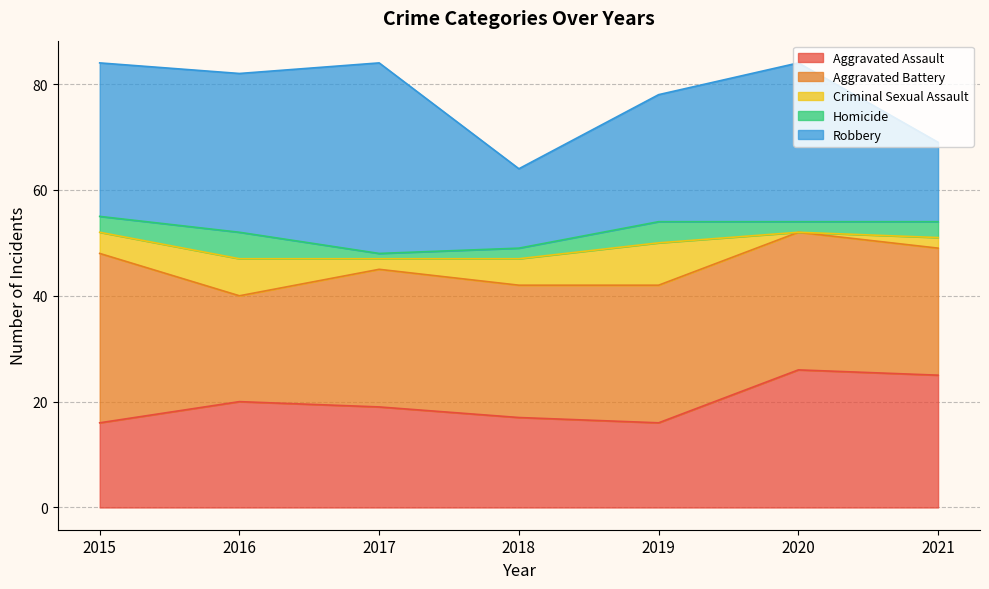

What value does the Homicide series have at 2015?

3